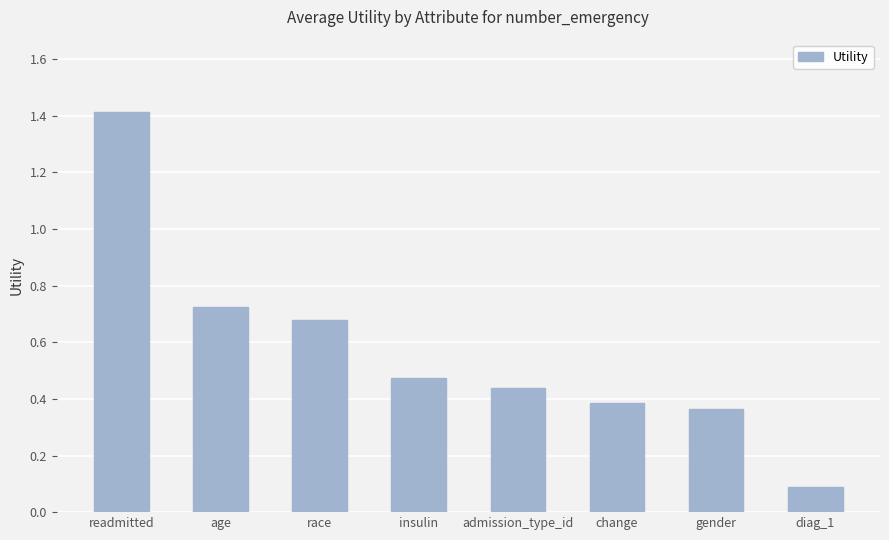

What is the change in value from race to diag_1?

-0.6